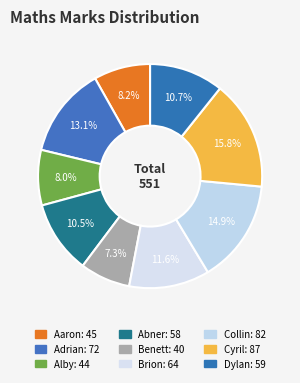

Is Collin the majority of the pie?

No